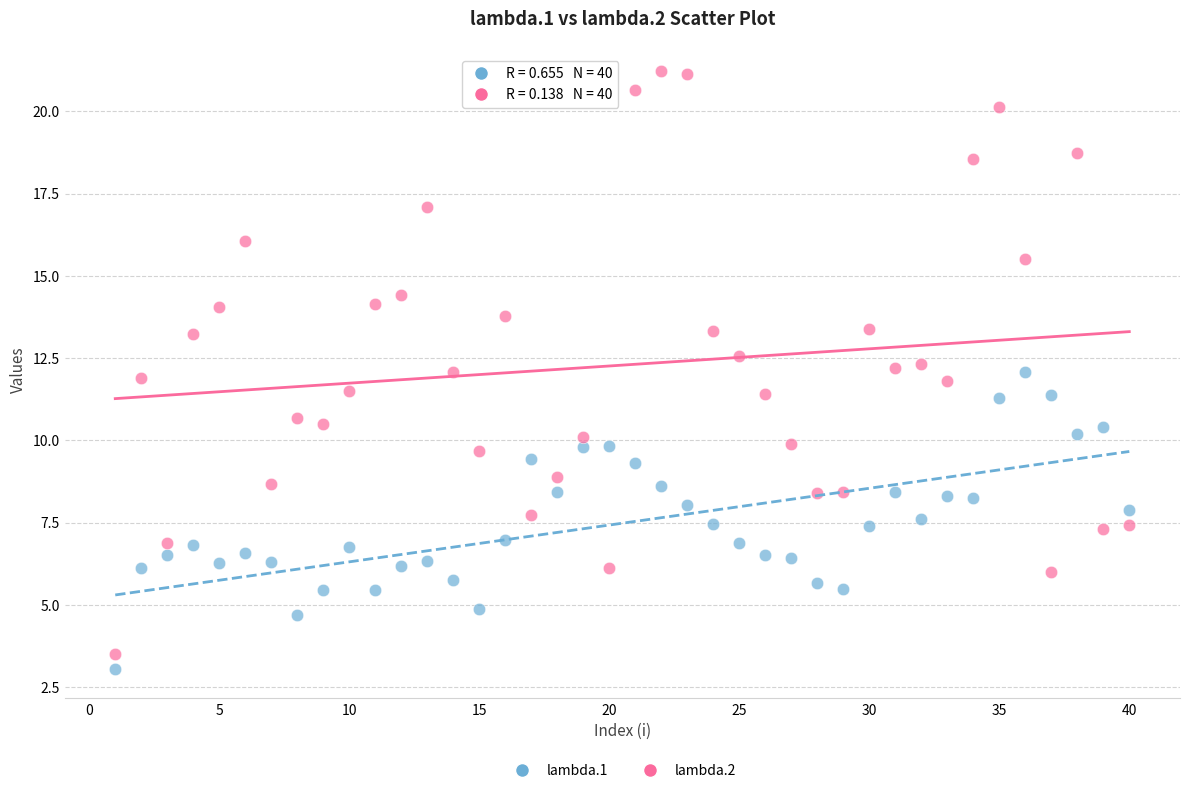

What are all the series names shown in the legend?

lambda.1, lambda.2